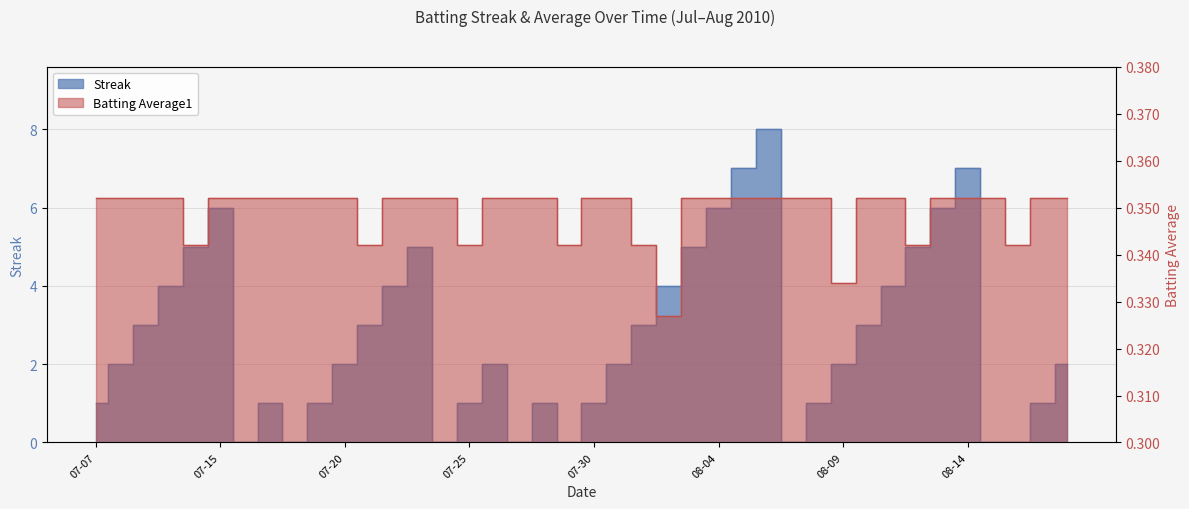

What is the label of the 1st point from the left?

07-07